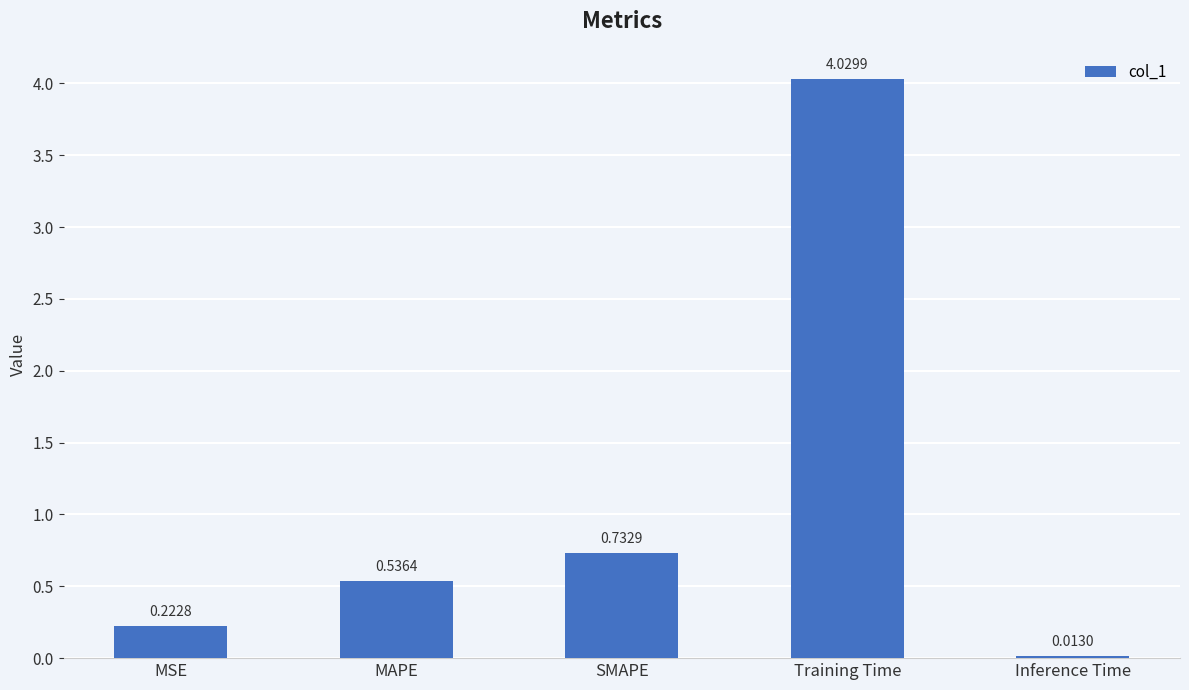

At which category does the chart reach its peak across all series?

Training Time